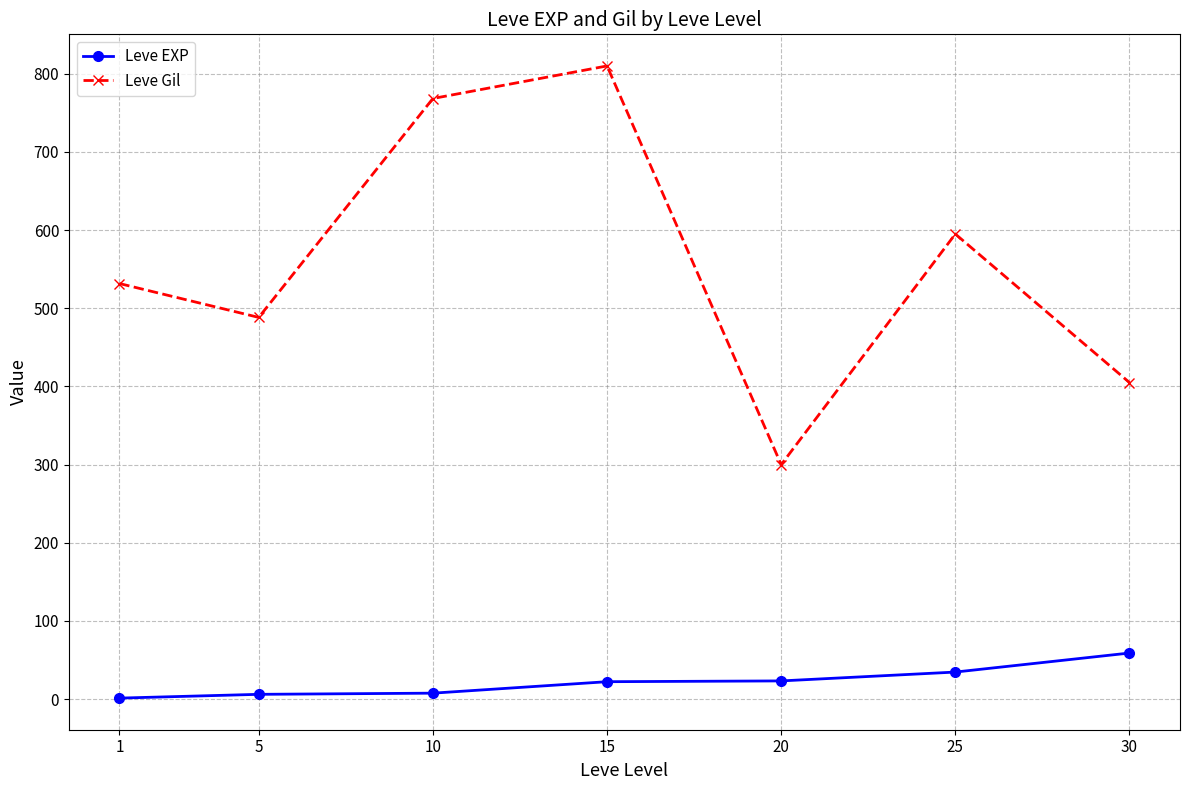

True or false: Leve EXP and Leve Gil intersect in this chart.

False